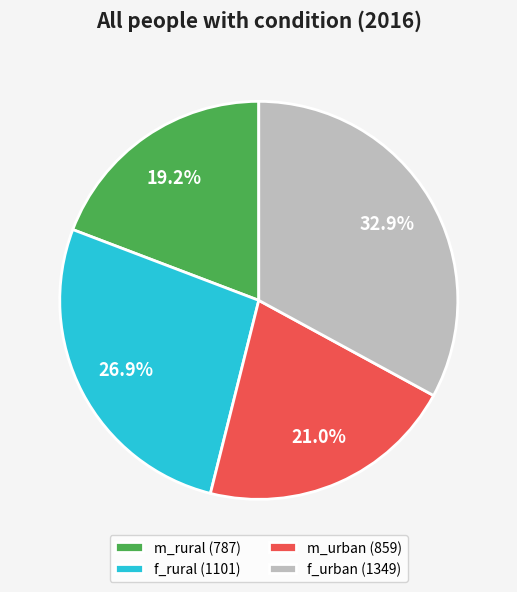

What is the largest slice in the pie chart?

f_urban